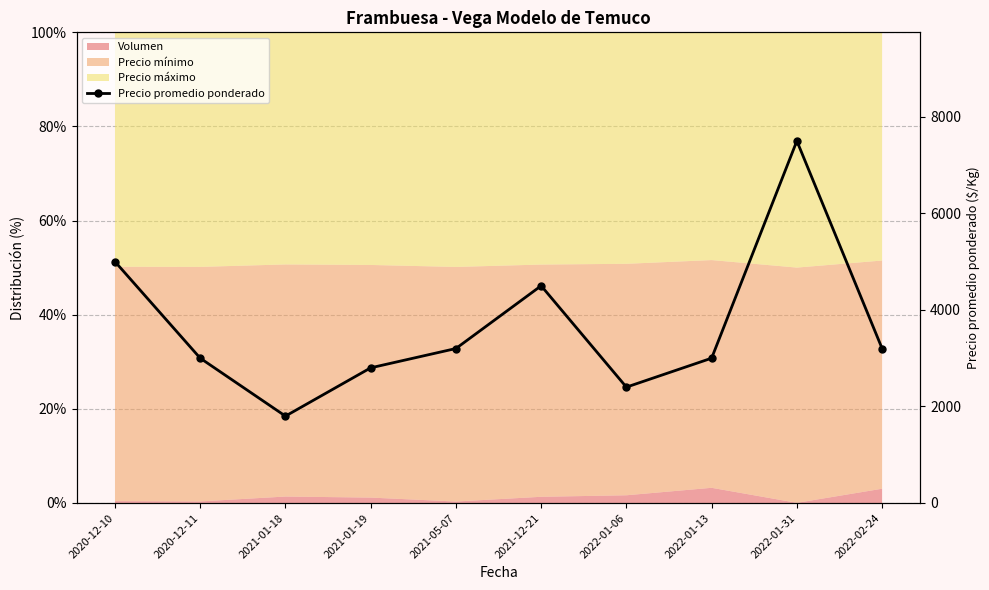

Read the value at 2022-02-24, to the nearest 100.

3200